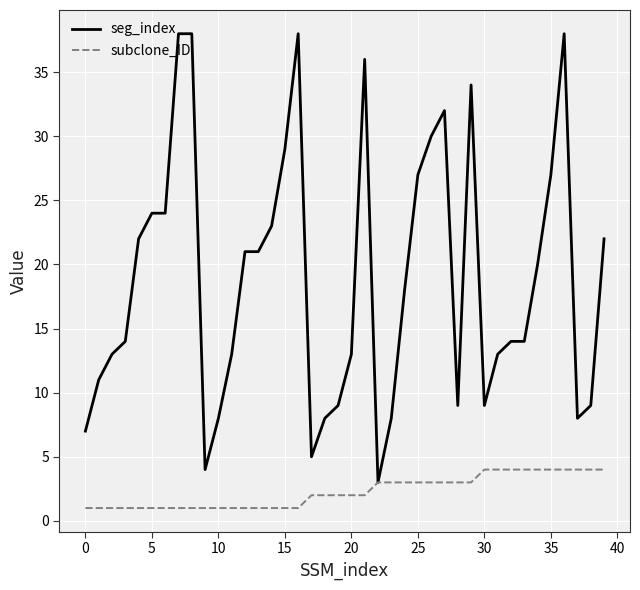

Which series has the largest total across all categories?

seg_index